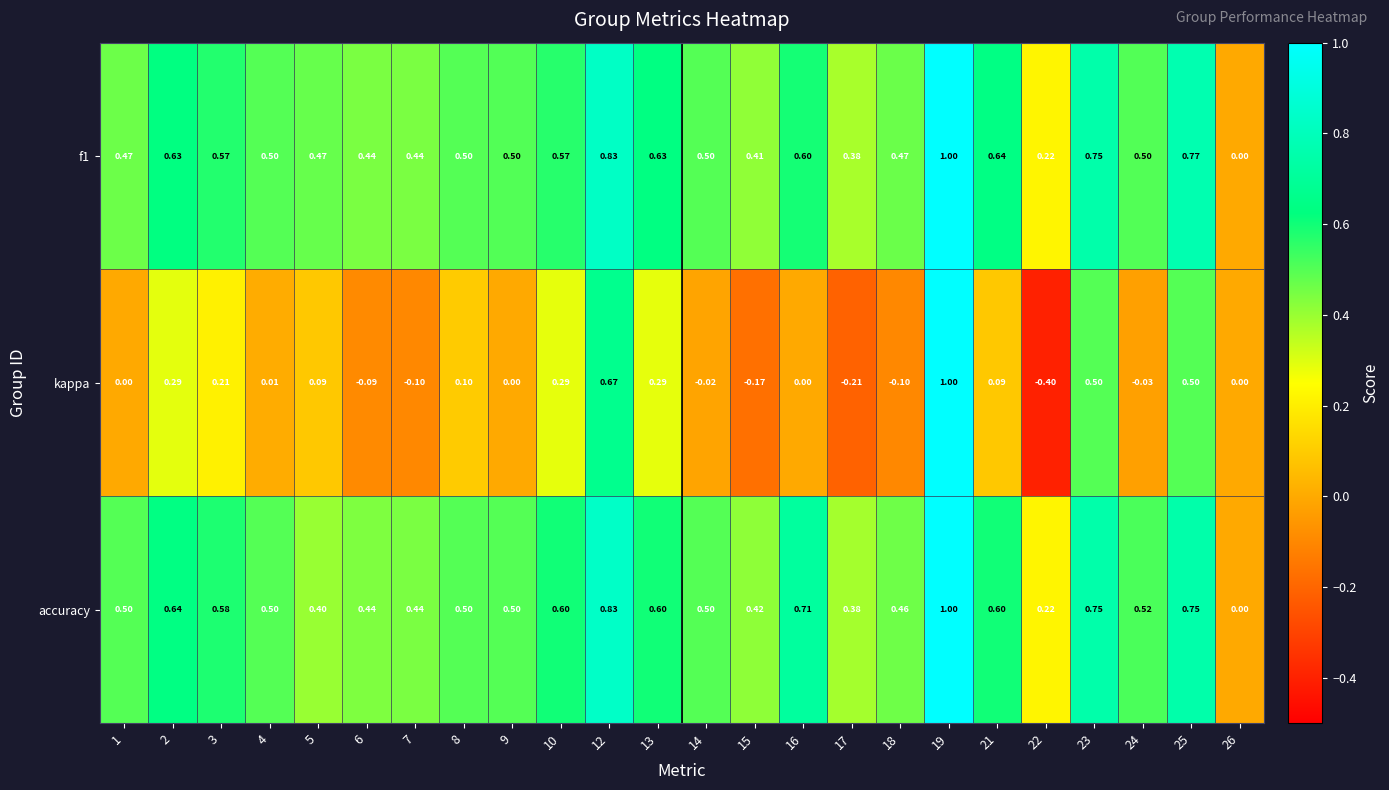

Which series has the widest spread of values?

kappa